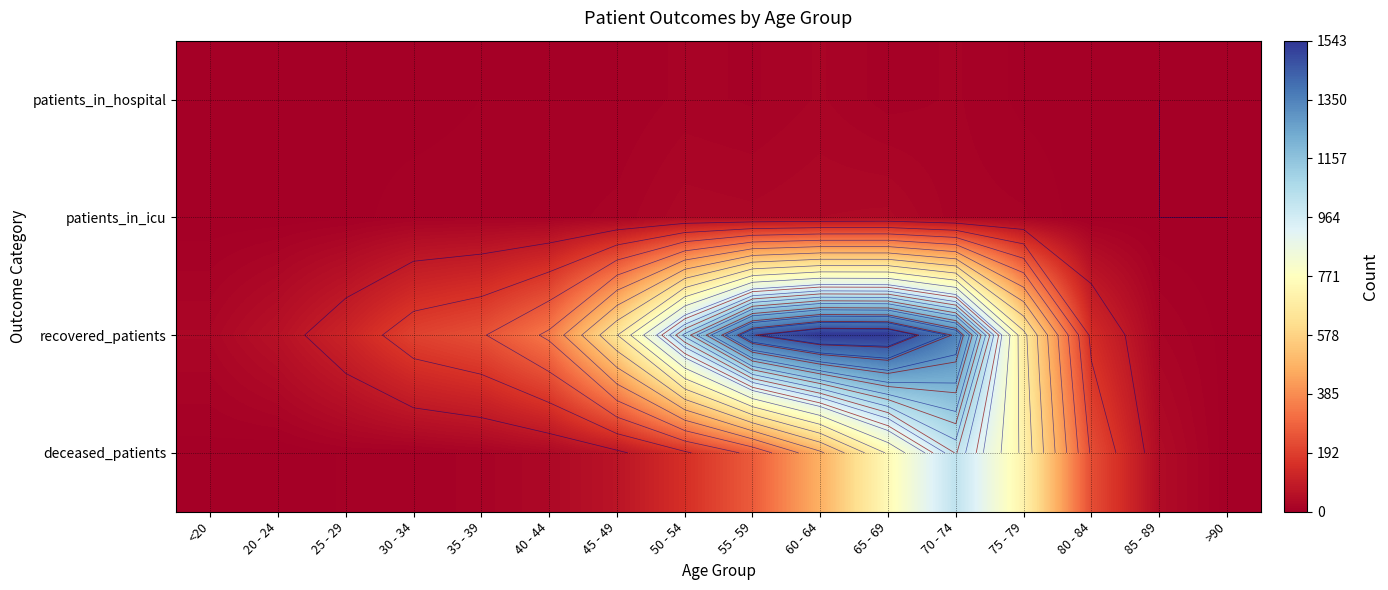

Rank the series by their maximum value, from highest to lowest.

recovered_patients, deceased_patients, patients_in_icu, patients_in_hospital